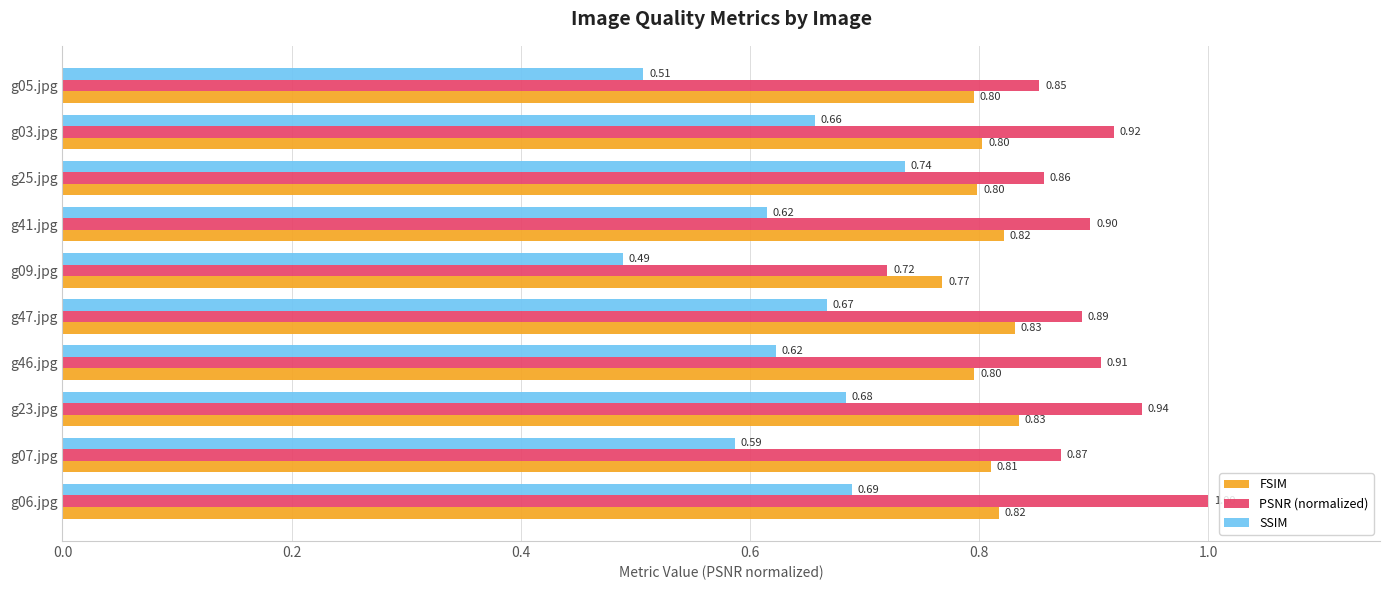

What is the difference between the maximum and second lowest values in the SSIM series?

0.2